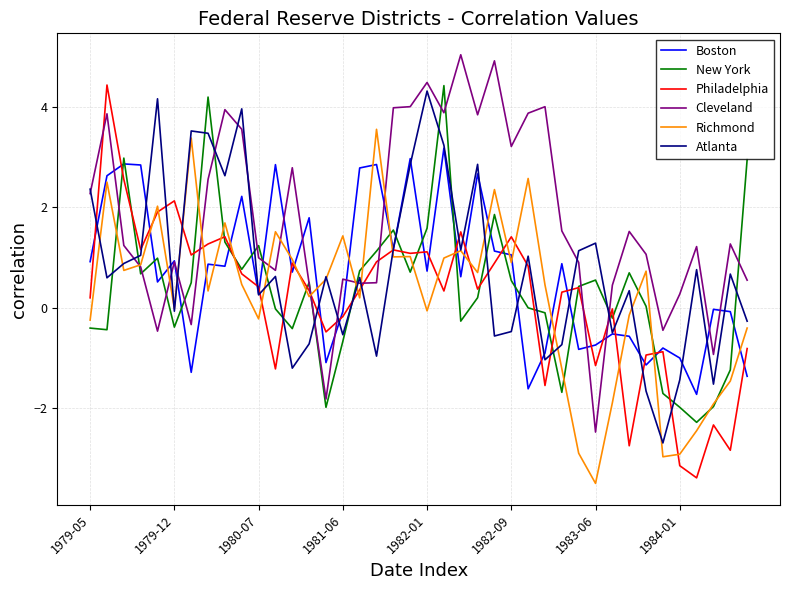

Which series ends up on top after the final intersection of Richmond and Boston?

Richmond